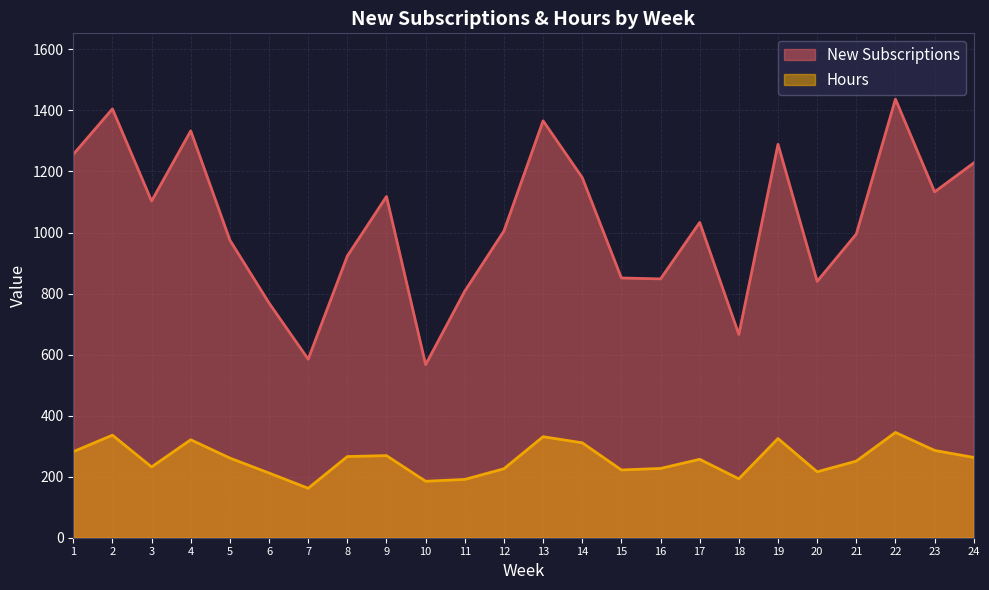

What is the maximum value shown in the chart?

1437